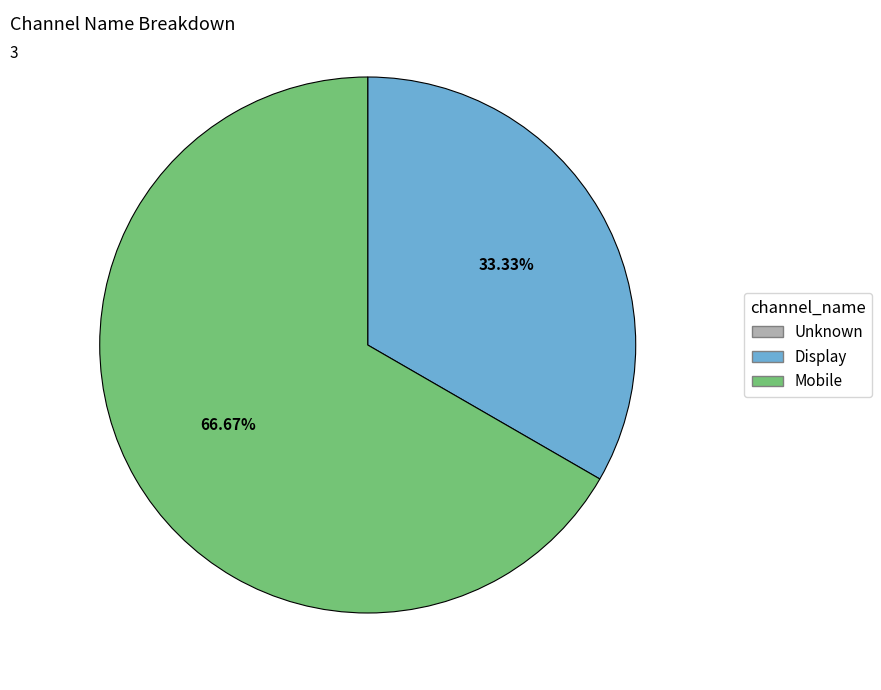

Approximately how many times larger is the value at Display compared to Mobile?

0.5